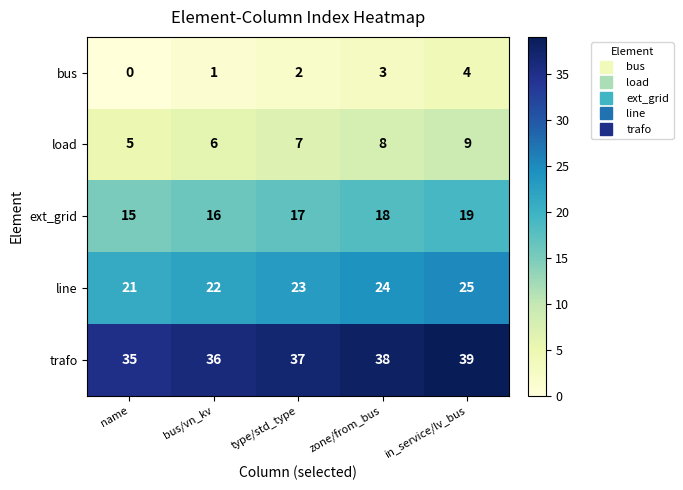

Reading left to right, transcribe all the data shown in this chart.

bus: 0	1	2	3	4
load: 5	6	7	8	9
ext_grid: 15	16	17	18	19
line: 21	22	23	24	25
trafo: 35	36	37	38	39